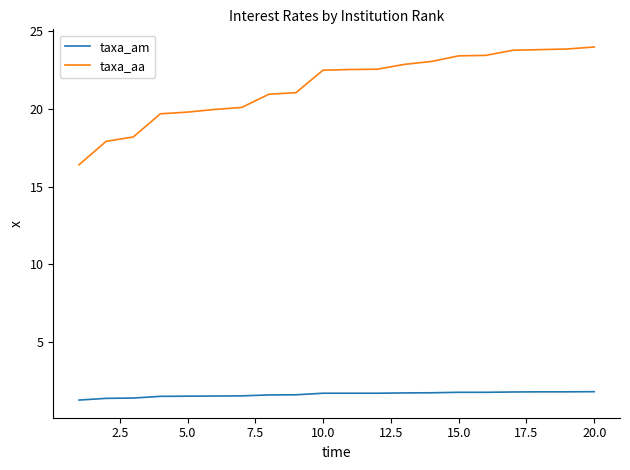

Which series has the widest spread of values?

taxa_aa